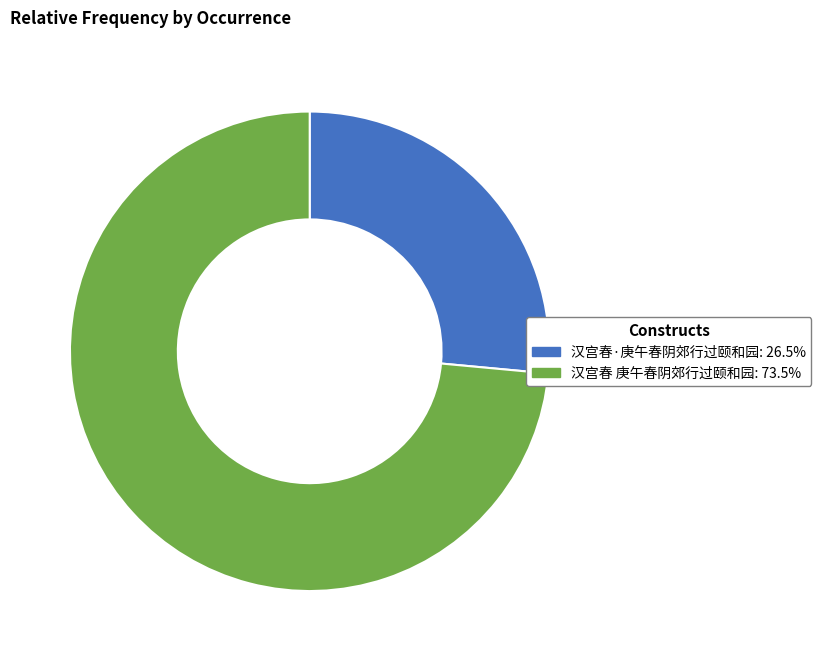

Approximately how many times larger is the value at 汉宫春·庚午春阴郊行过颐和园: 26.5% compared to 汉宫春 庚午春阴郊行过颐和园: 73.5%?

0.4